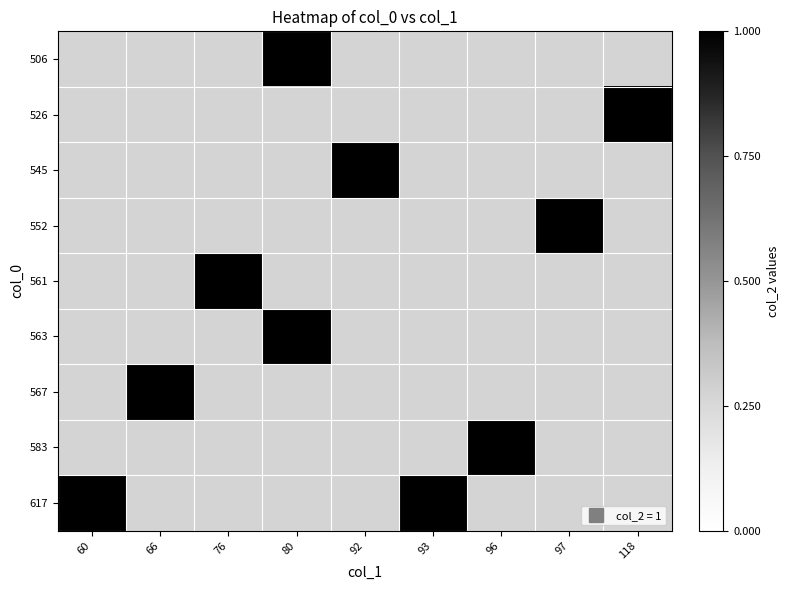

The value of 561 at 76 is 0.2. True or false?

False